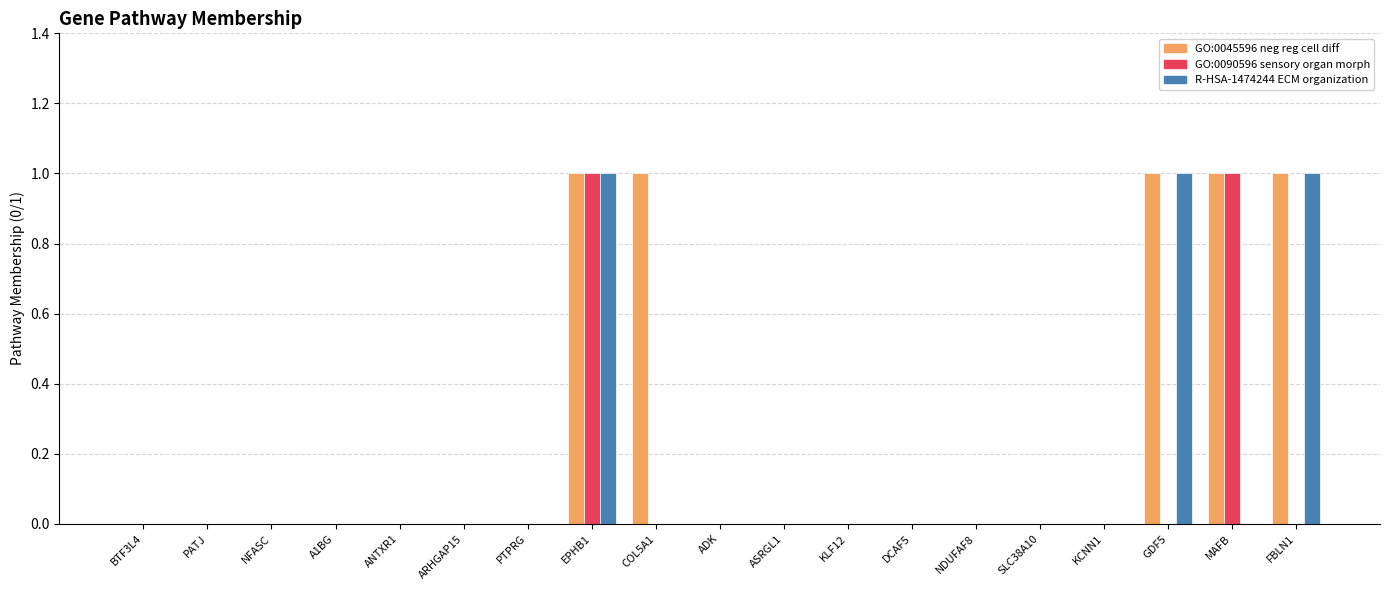

At which category is the sum across all series the highest?

EPHB1